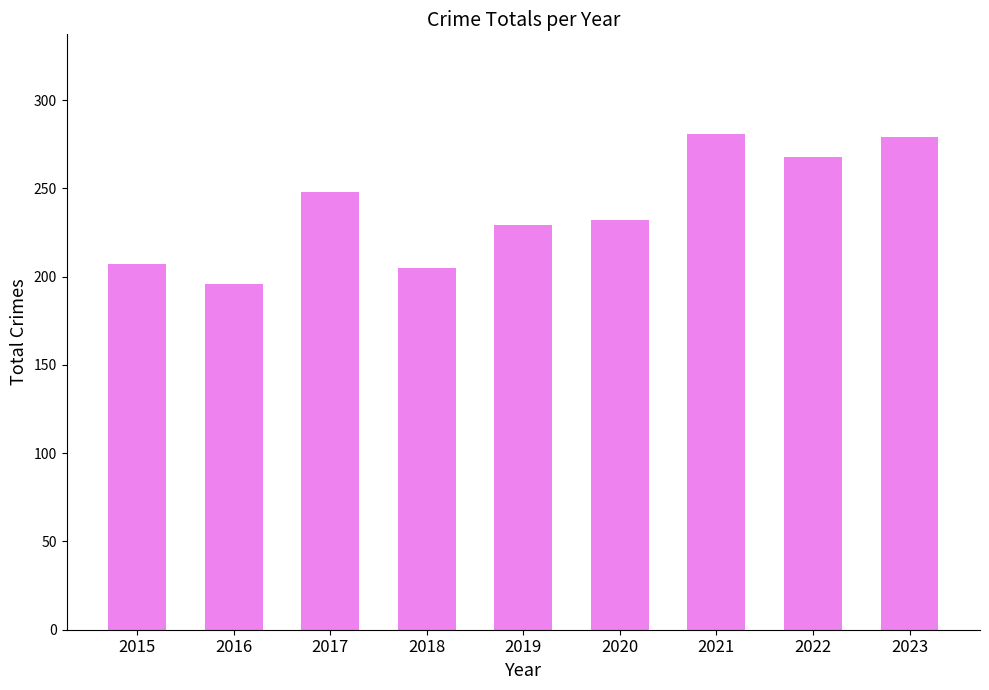

What is the maximum value shown in the chart?

281